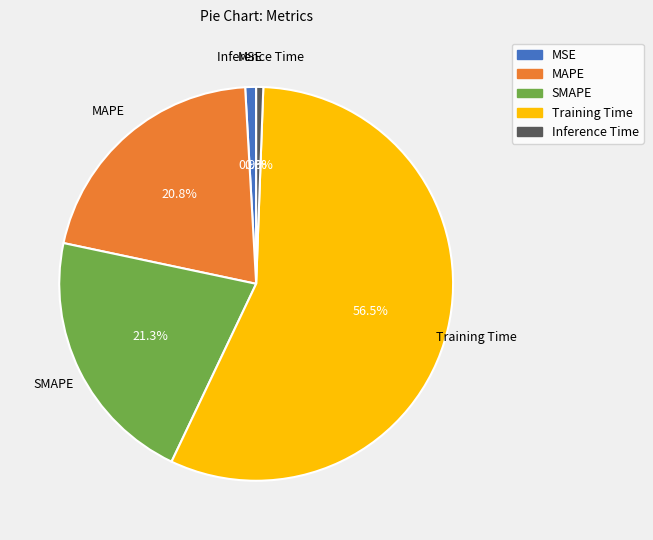

How many slices are in this pie chart?

5